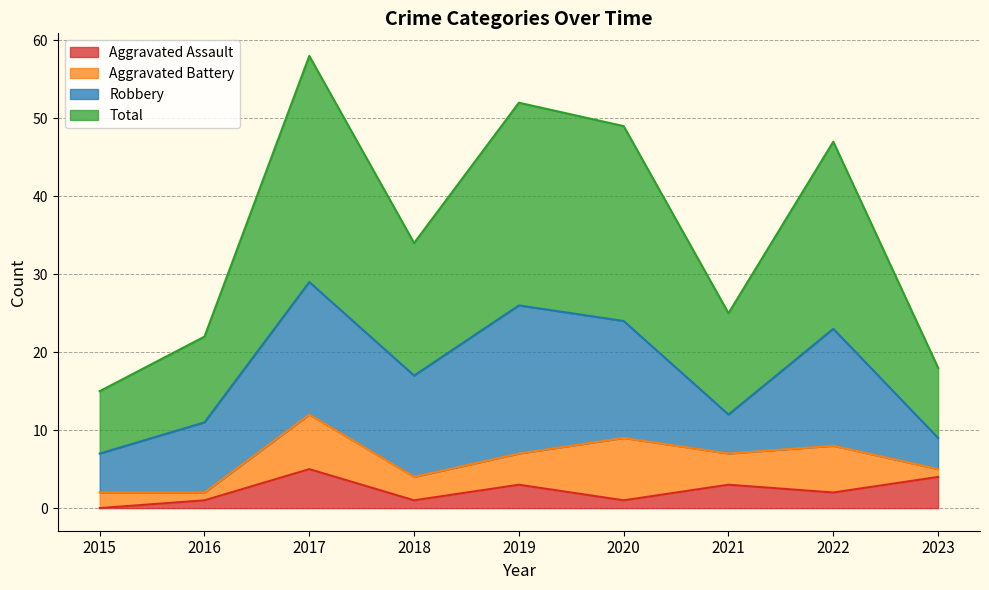

True or false: Aggravated Assault and Total cross at least once.

False